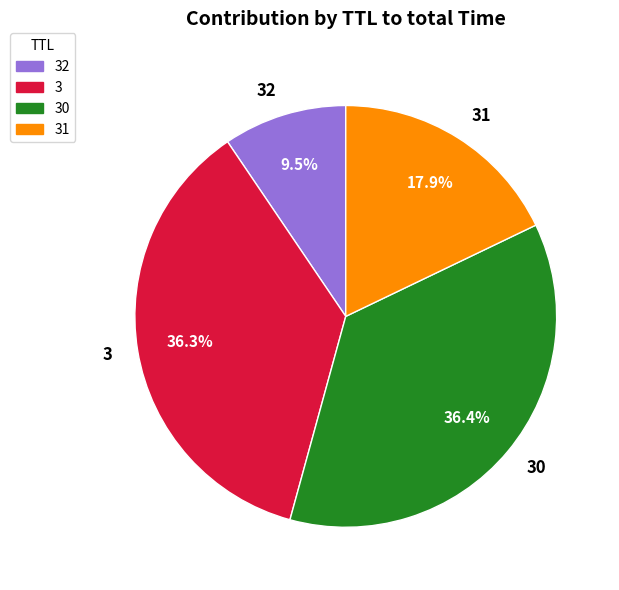

What is the total percentage of 31 and 3?

54.1%